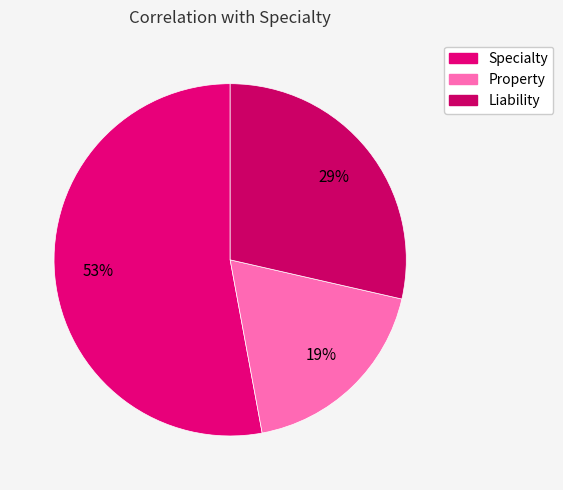

How many slices are in this pie chart?

3